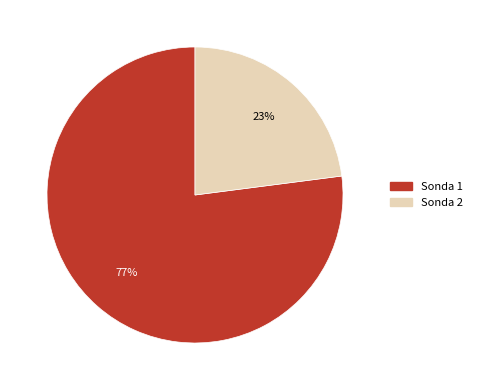

Does any single category account for the majority?

Yes